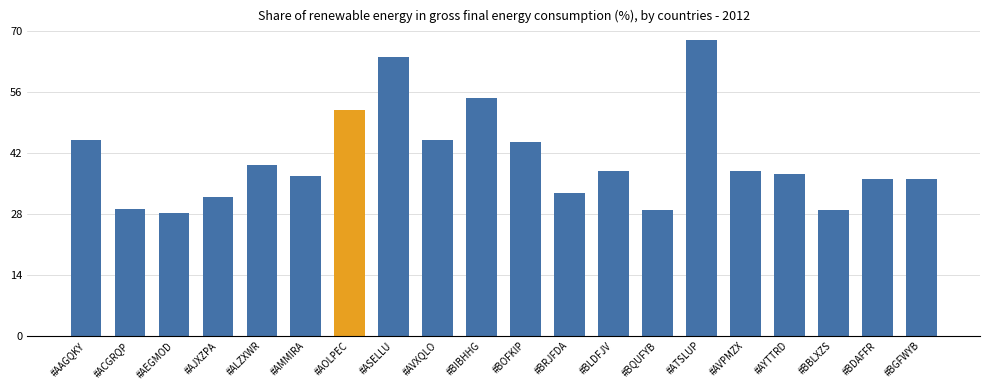

Which label corresponds to the largest value in the chart?

#ATSLUP